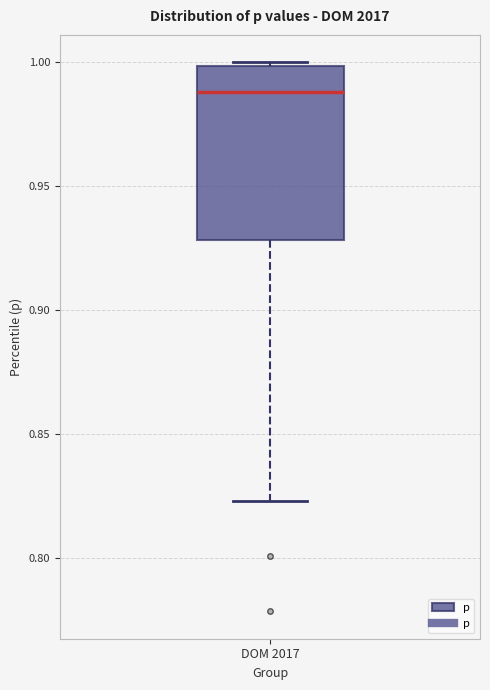

Transcribe this box plot: give where the median line is, the range the box spans, and where the two whiskers end, as read against the y-axis. The values are not printed on the chart, so give them approximately, as read against the axis.

median 0.990, box 0.930 to 1.000, whiskers 0.825 to 1.000